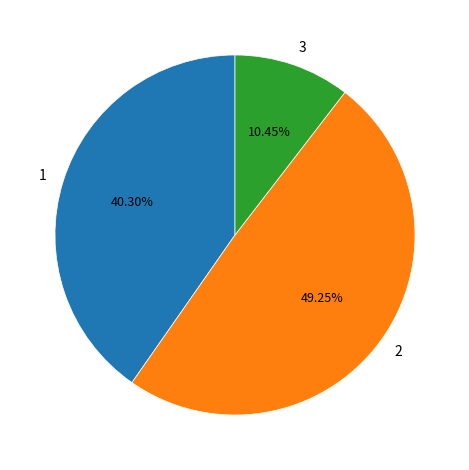

Is 1 the majority of the pie?

No